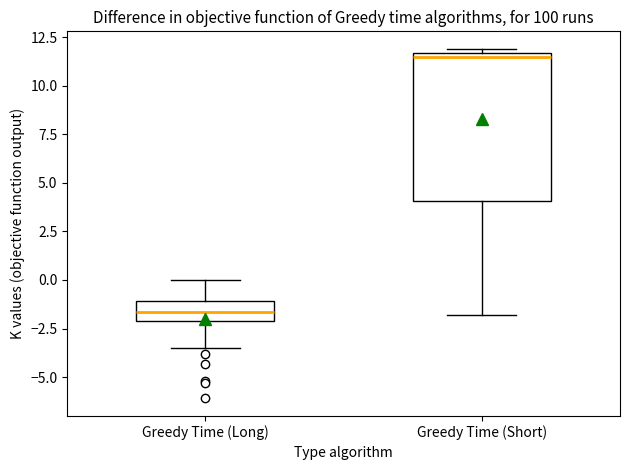

Which box is the tallest, from its lower edge to its upper edge?

Greedy Time (Short)